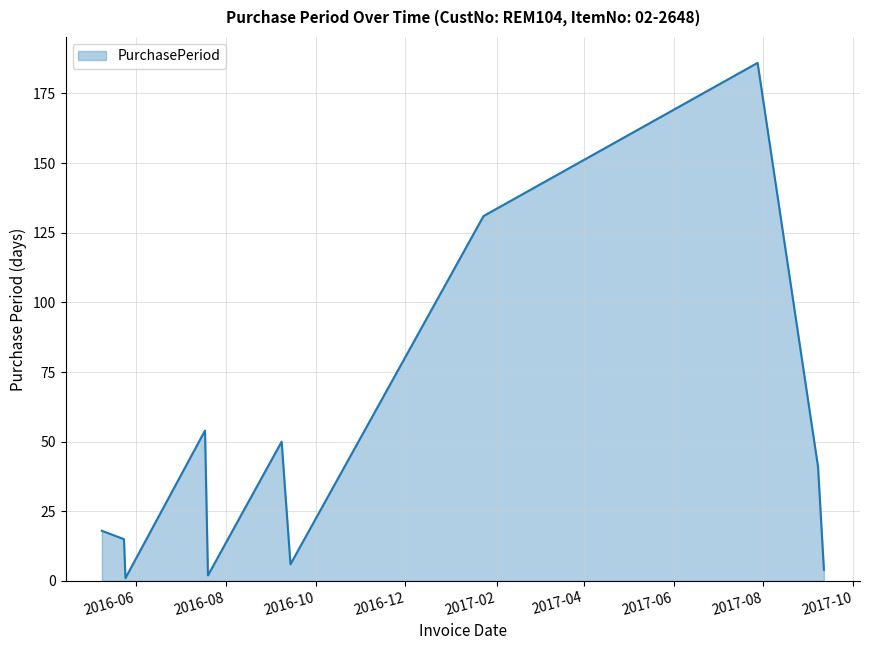

What is the greatest value displayed?

186